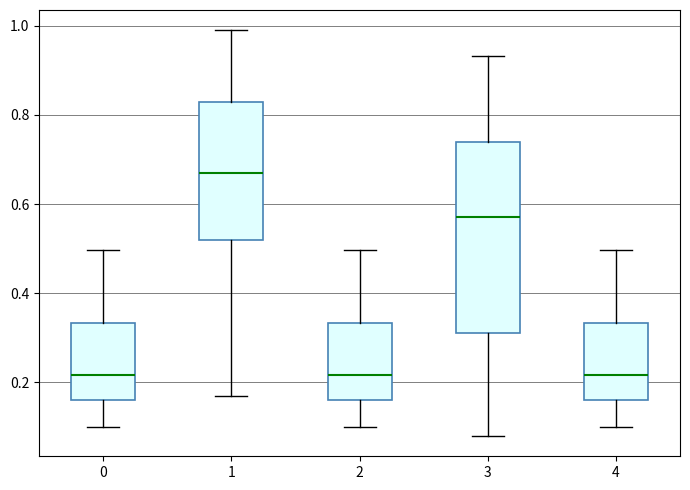

Where does the lower whisker of the box at x = 0 end on the y-axis? The values are not printed on the chart, so give them approximately, as read against the axis.

0.10